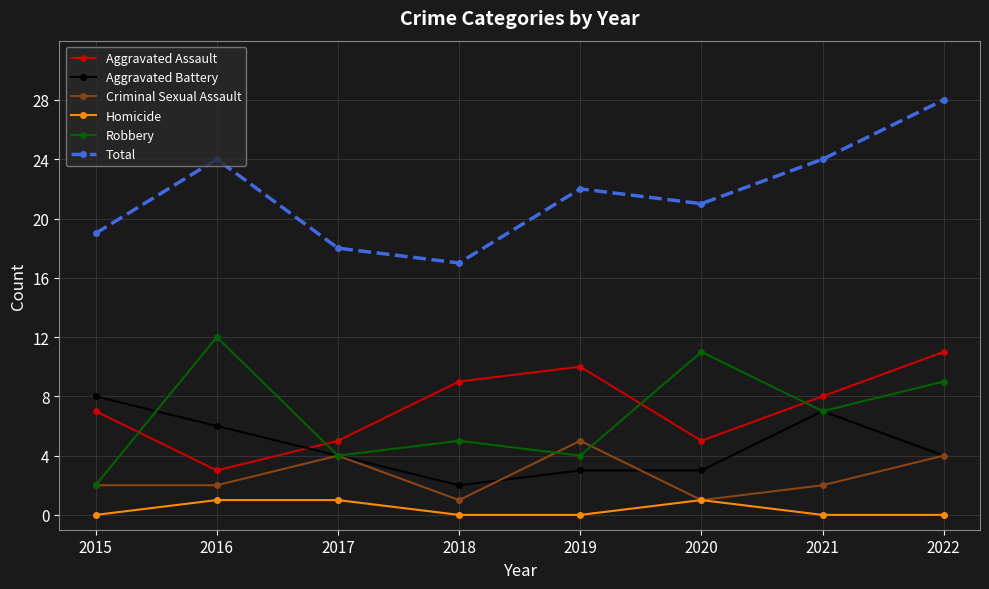

Is the value of Aggravated Battery at 2020 greater than the value of Total at 2021?

No